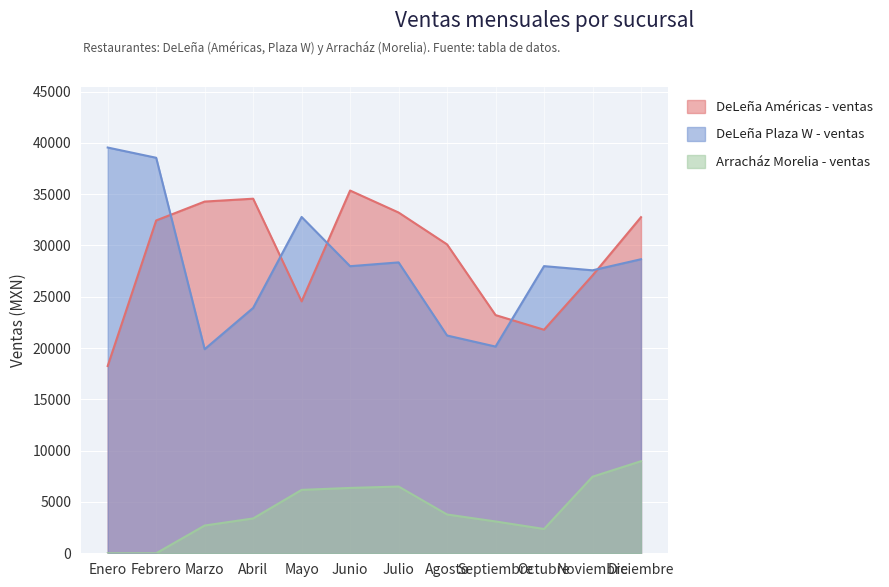

What is the highest value of the DeLeña Américas - ventas series?

35352